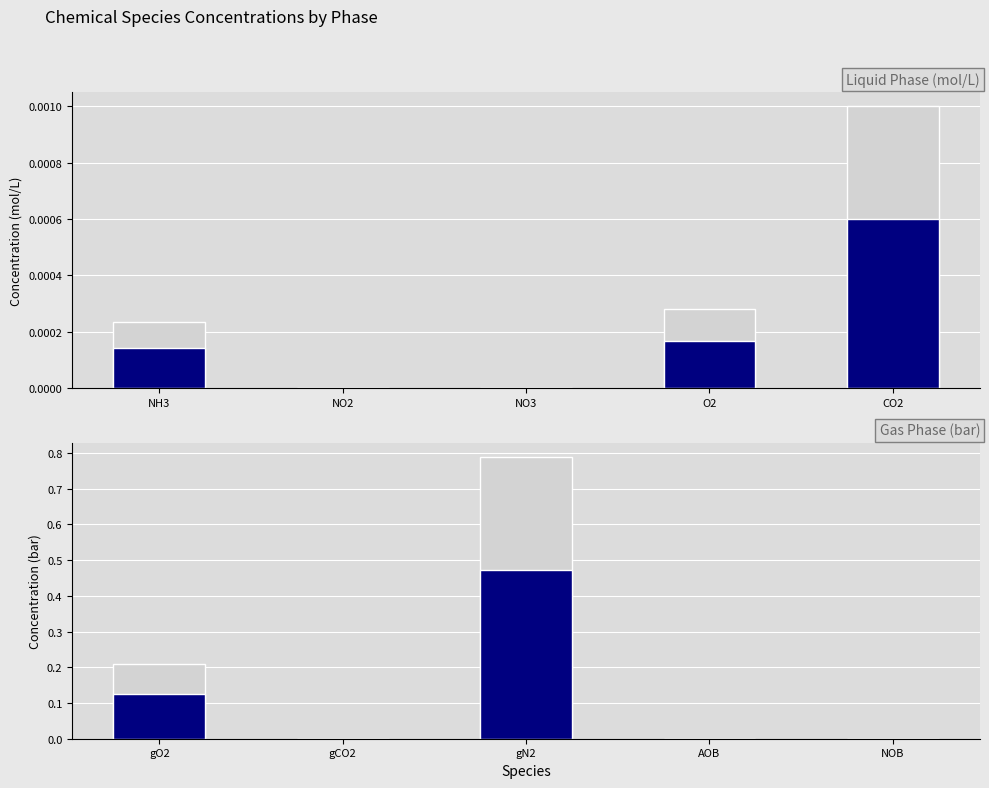

What is the label of the 3rd bar from the left?

NO3